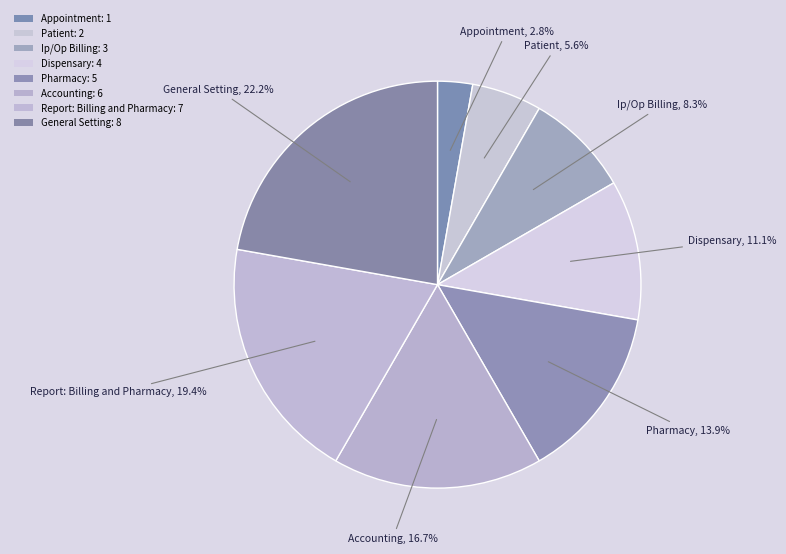

What is the ratio of the value at General Setting to the value at Pharmacy?

1.6